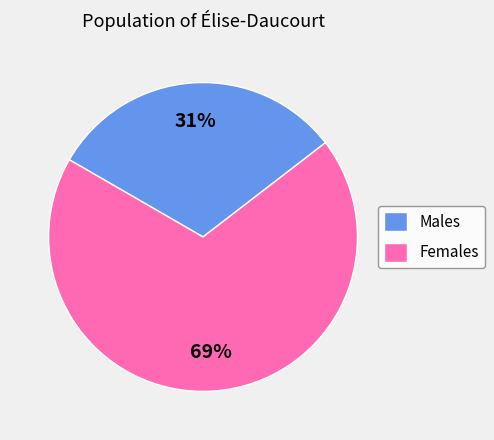

Is the sum of Males and Females greater than half?

Yes